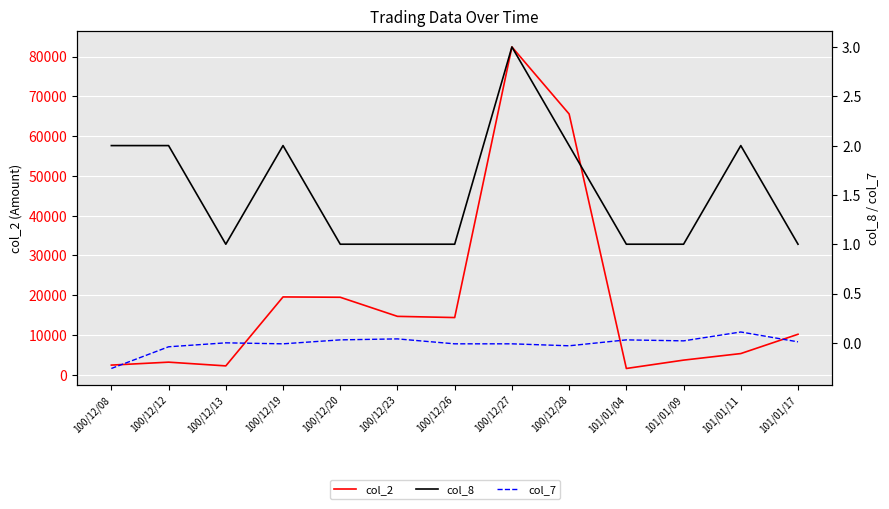

Is it true that col_2 equals 22431.8 at 100/12/26?

False